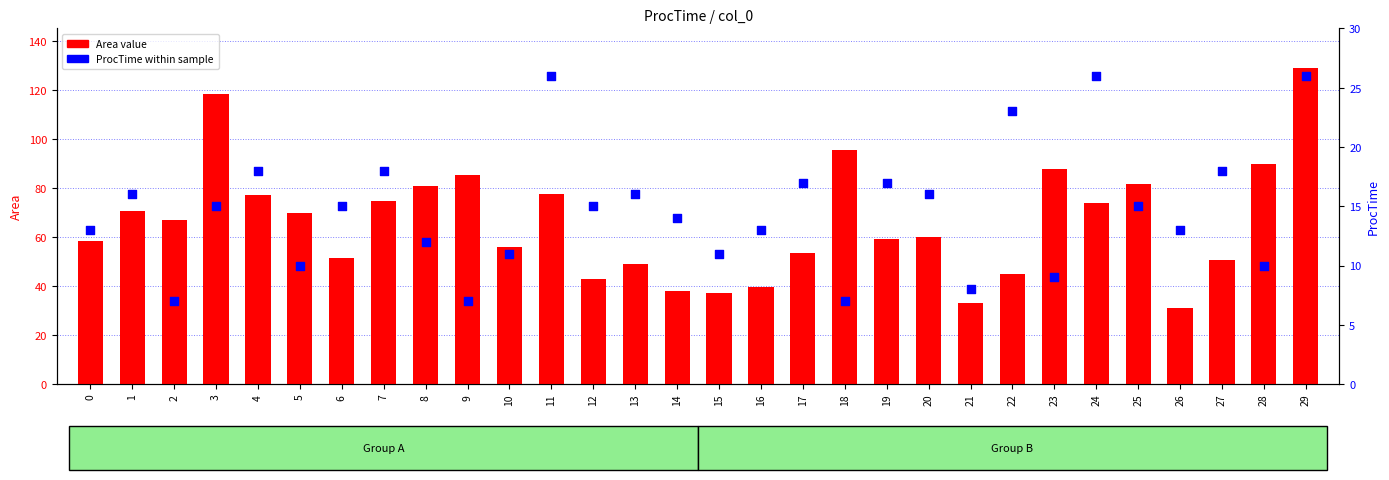

At which category is the sum across all series the highest?

29